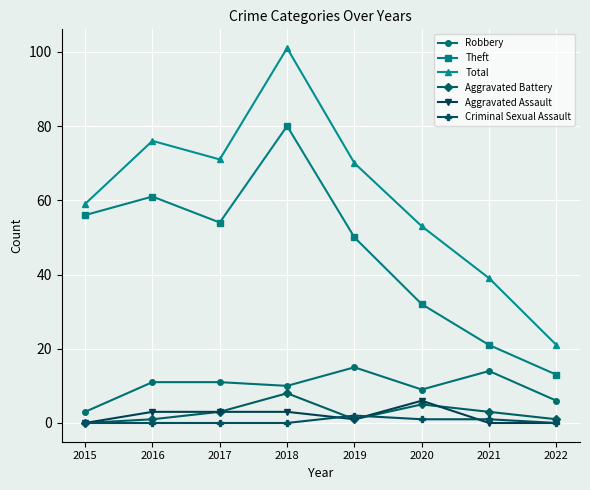

Between 2017 and 2020, which series saw the biggest shift?

Theft